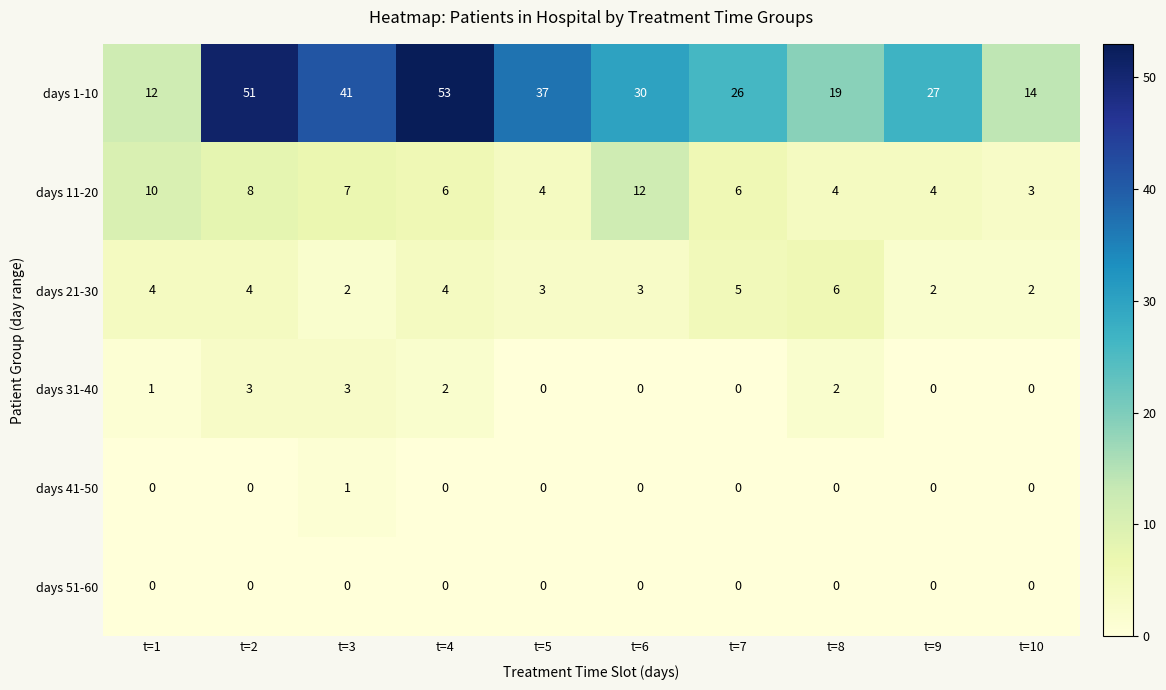

The days 41-50 series shows 0 at t=1. True or false?

True